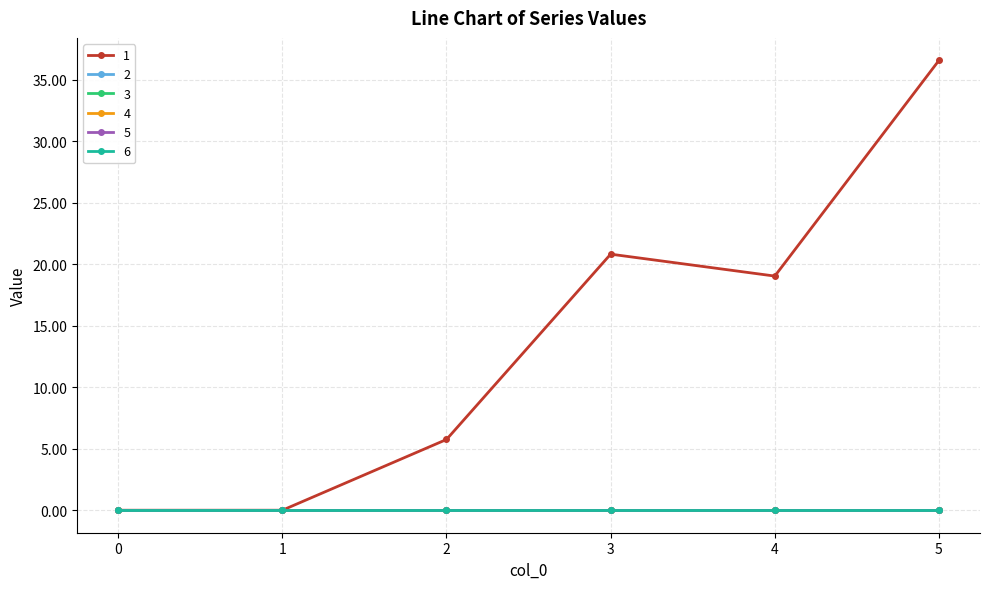

True or false: 3 has more than 0 points higher than both neighbors.

False